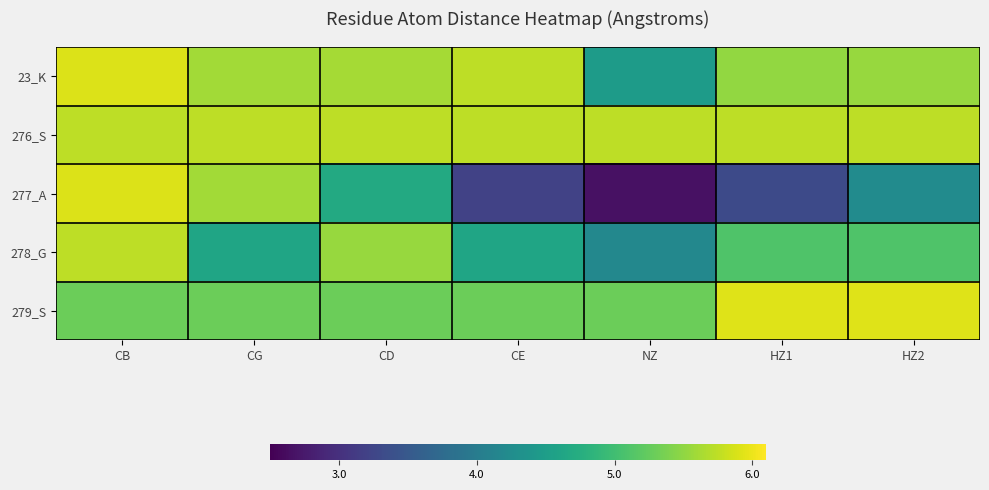

At how many categories does at least one series exceed 5?

7